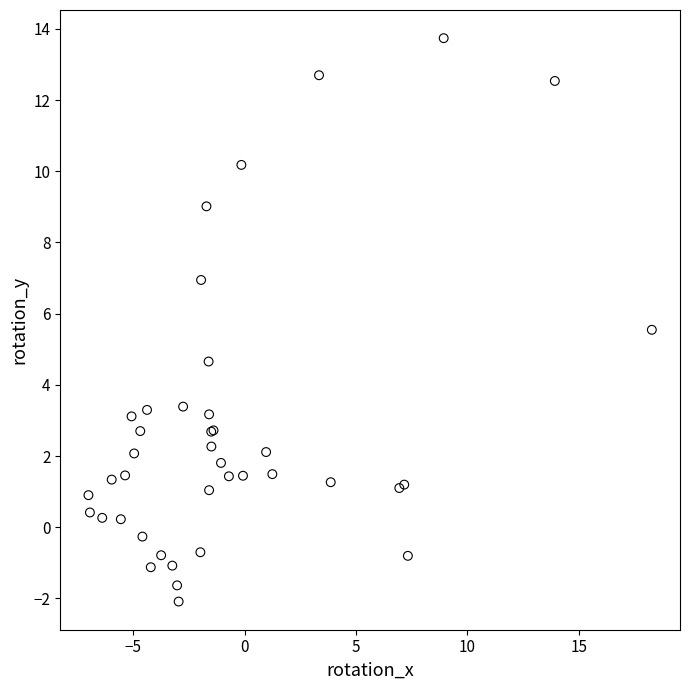

What Y value in the scatter plot is closest to 5?

4.7